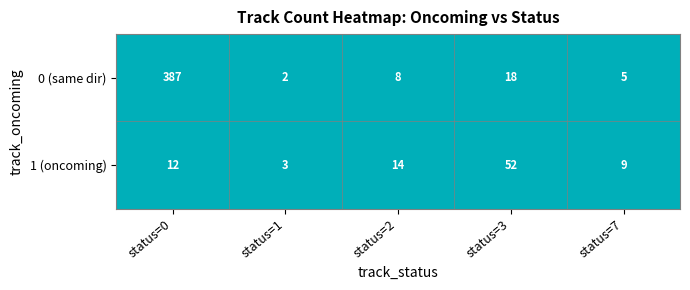

Between status=0 and status=3, which series saw the biggest shift?

0 (same dir)